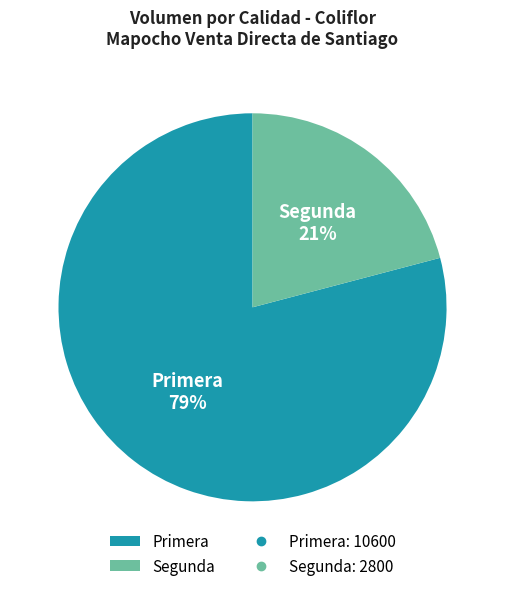

Combined, do Segunda and Primera account for over 50%?

Yes